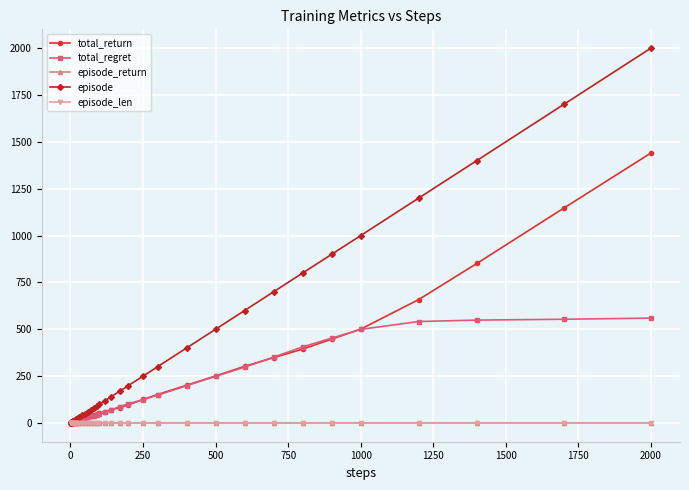

Which series has the largest total across all categories?

episode